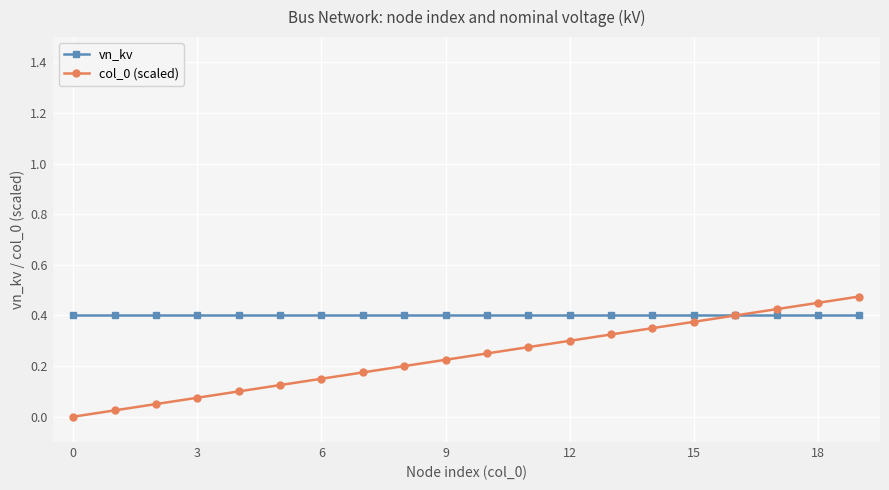

Which series has the largest total across all categories?

vn_kv